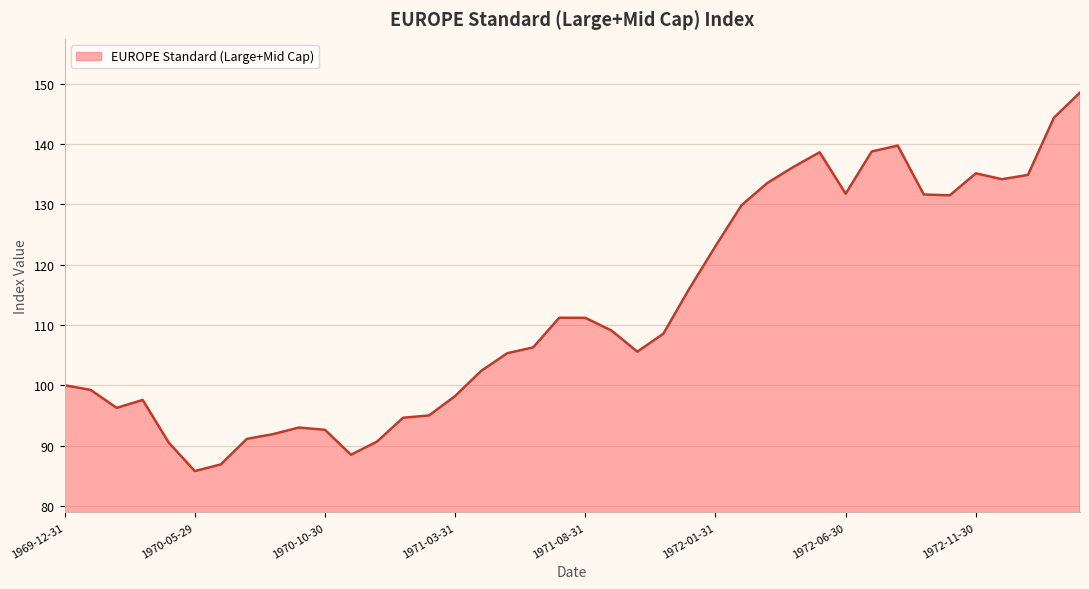

What is the greatest value displayed?

148.6